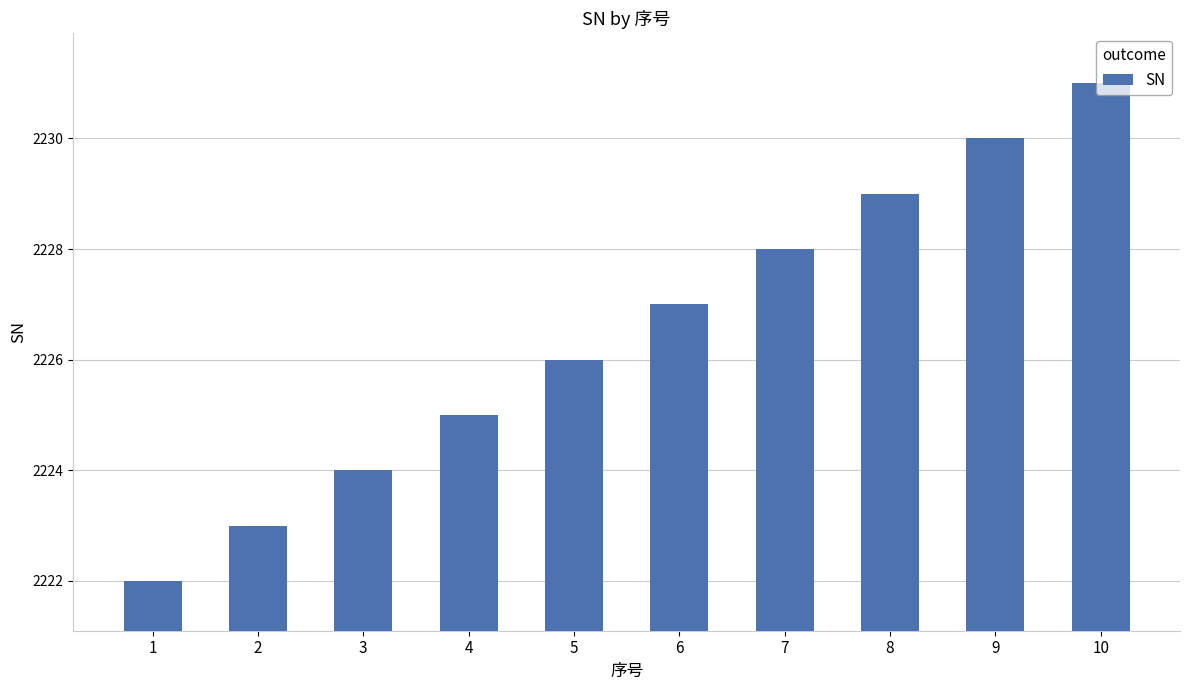

Reading left to right, what are all the values shown in this chart?

1=2222	2=2223	3=2224	4=2225	5=2226	6=2227	7=2228	8=2229	9=2230	10=2231